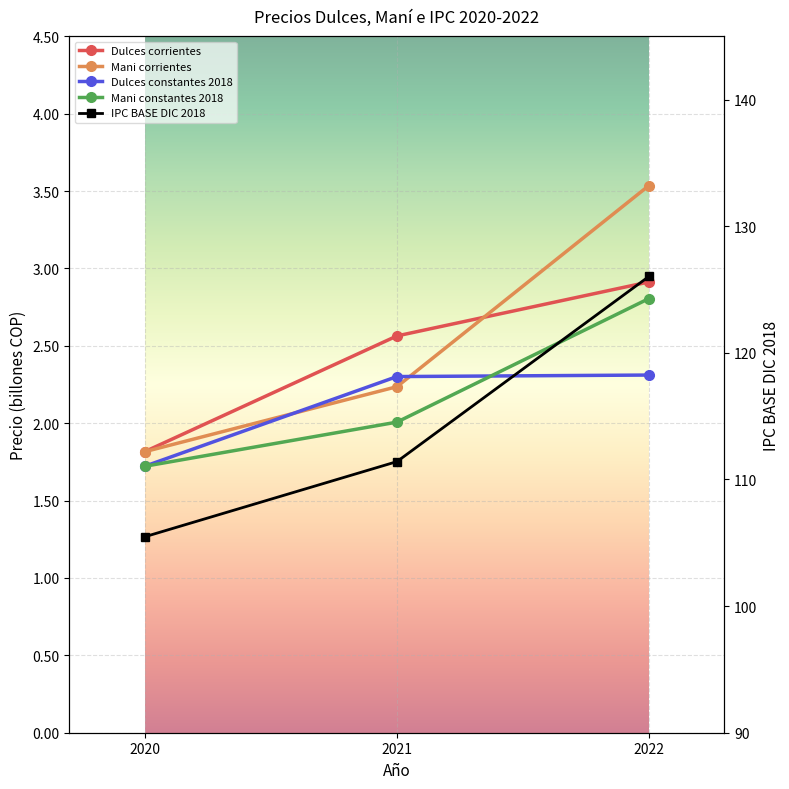

What is the total value across all series at 2021?

120.5